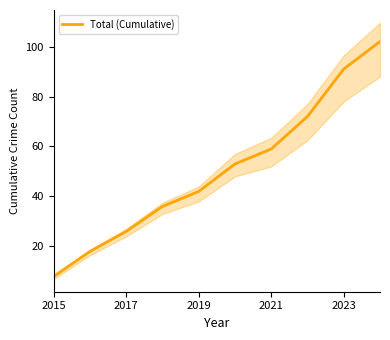

Is it true that Total (Cumulative) equals 42 at 2019?

True